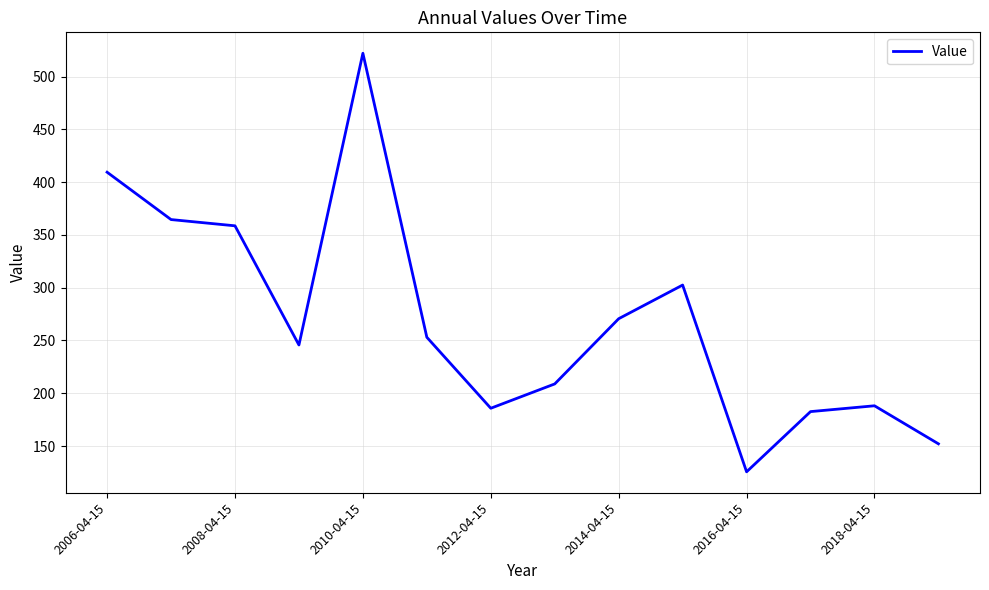

What is the maximum value shown in the chart?

522.1